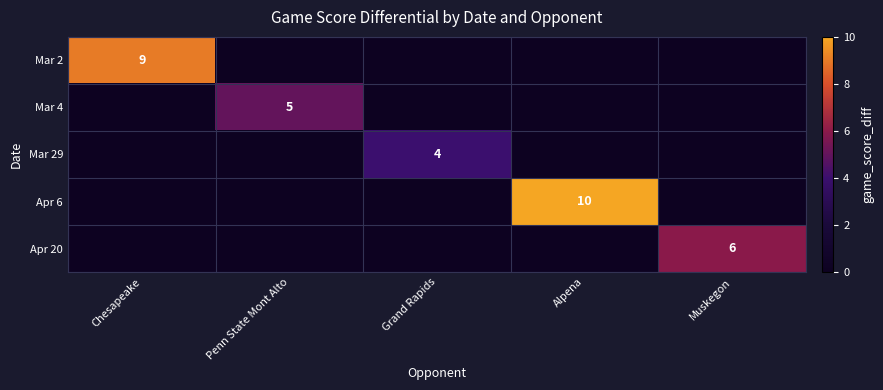

Which category has the lowest value across all series?

Grand Rapids